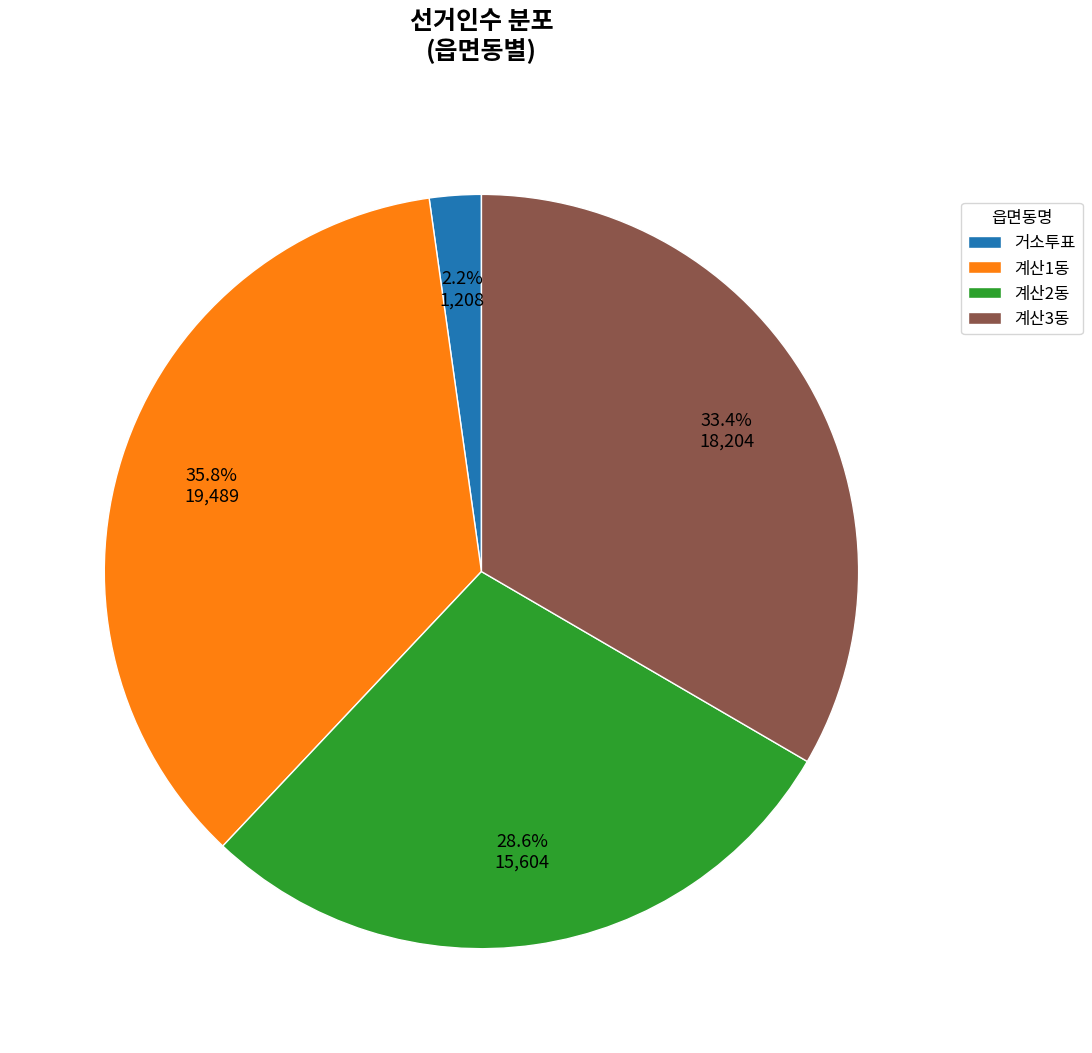

Which has a higher value, 계산2동 or 거소투표?

계산2동